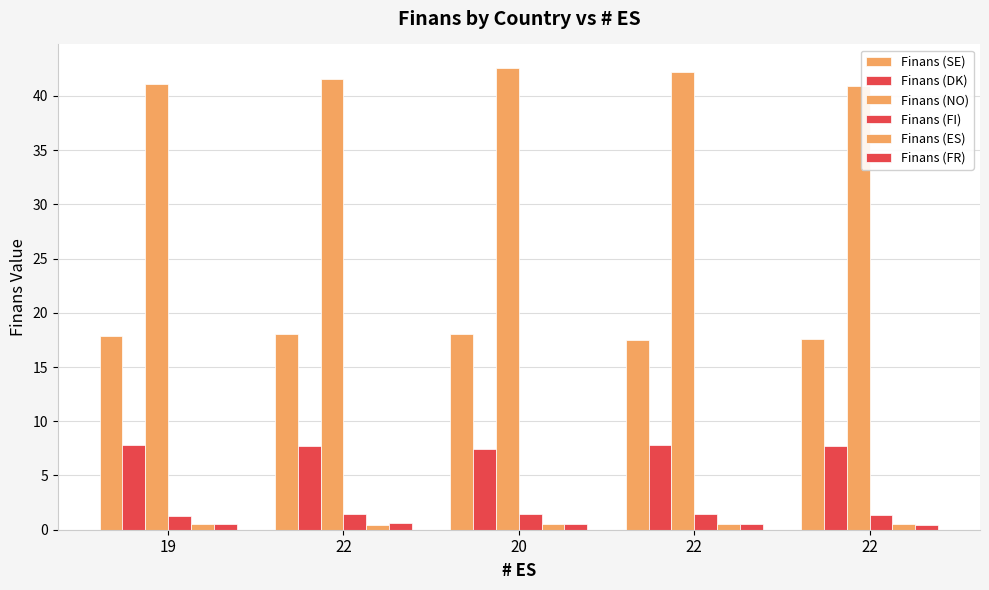

The Finans (DK) series shows 7.5 at 20. True or false?

True